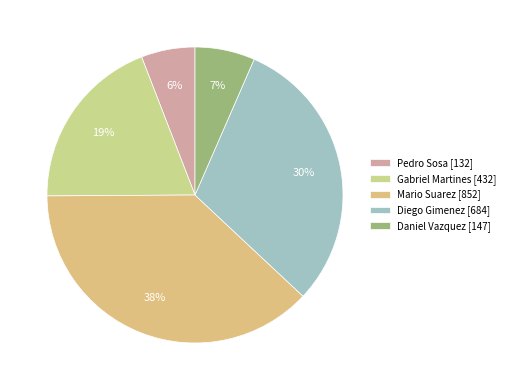

What is the smallest slice in the pie chart?

Pedro Sosa [132]